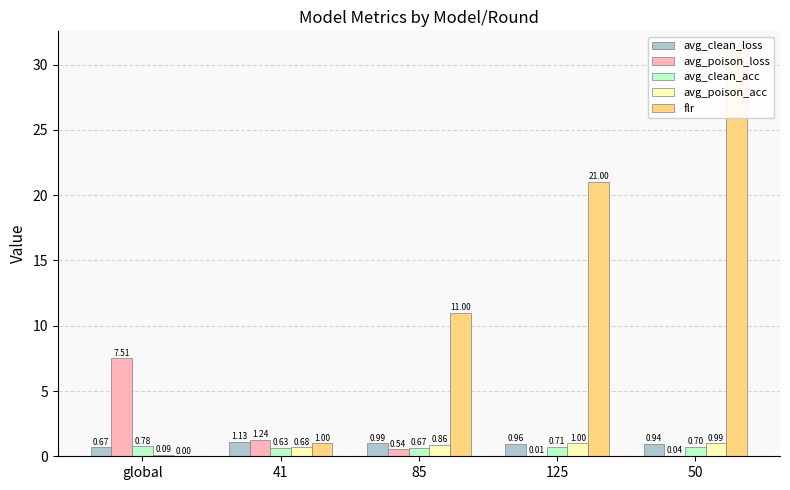

How many bars are there in total?

25